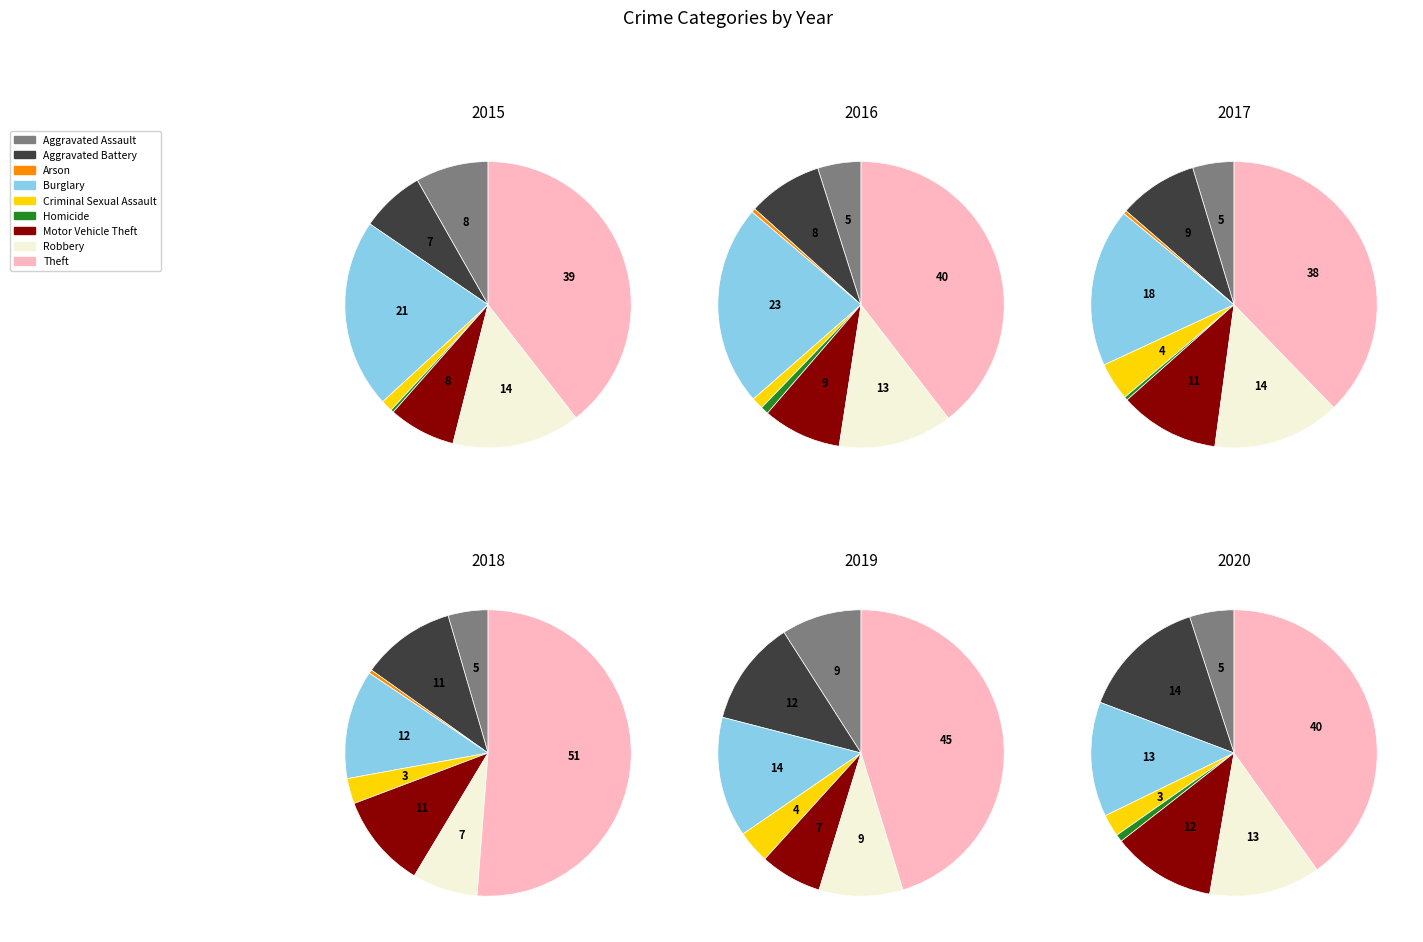

Approximately how many times larger is the value at Motor Vehicle Theft compared to Criminal Sexual Assault?

5.8